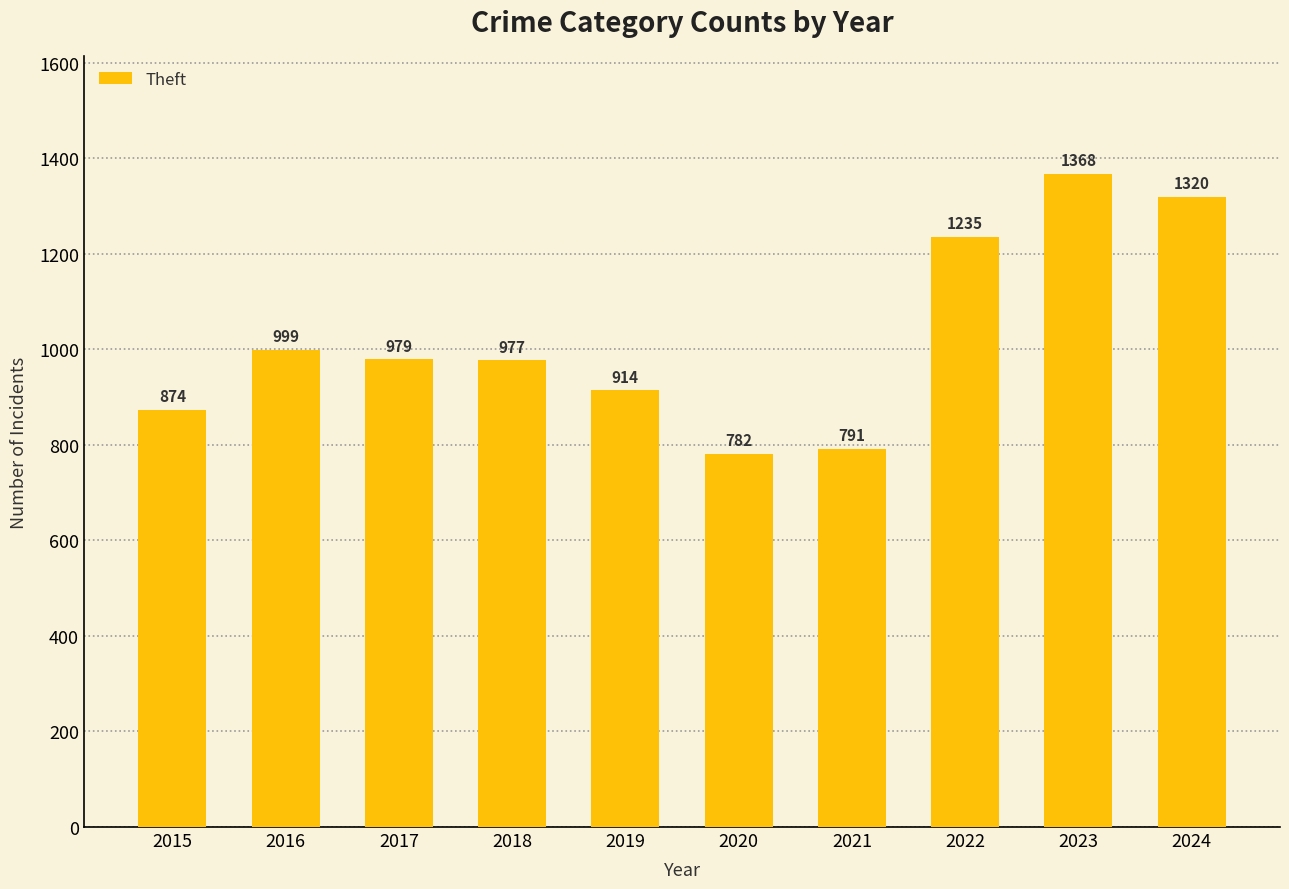

How many data points are less than 979?

5